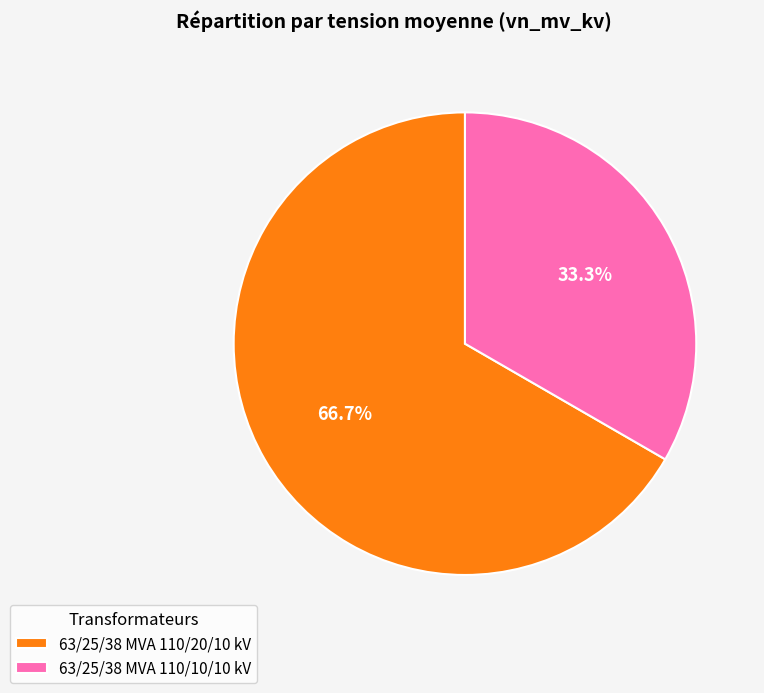

What percentage is the 63/25/38 MVA 110/10/10 kV slice, to the nearest percent?

33%